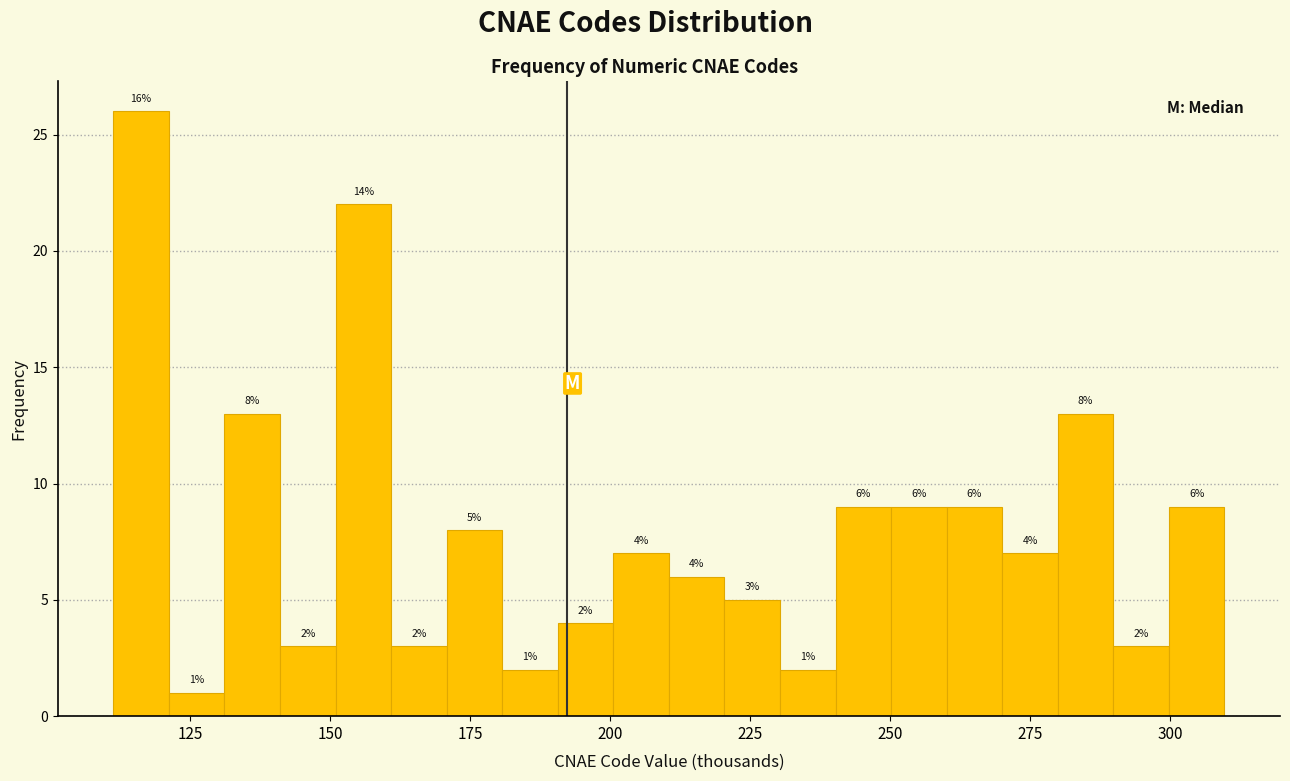

Around what value on the x-axis is the tallest bar? Give the approximate position of its centre, as read against the axis.

115